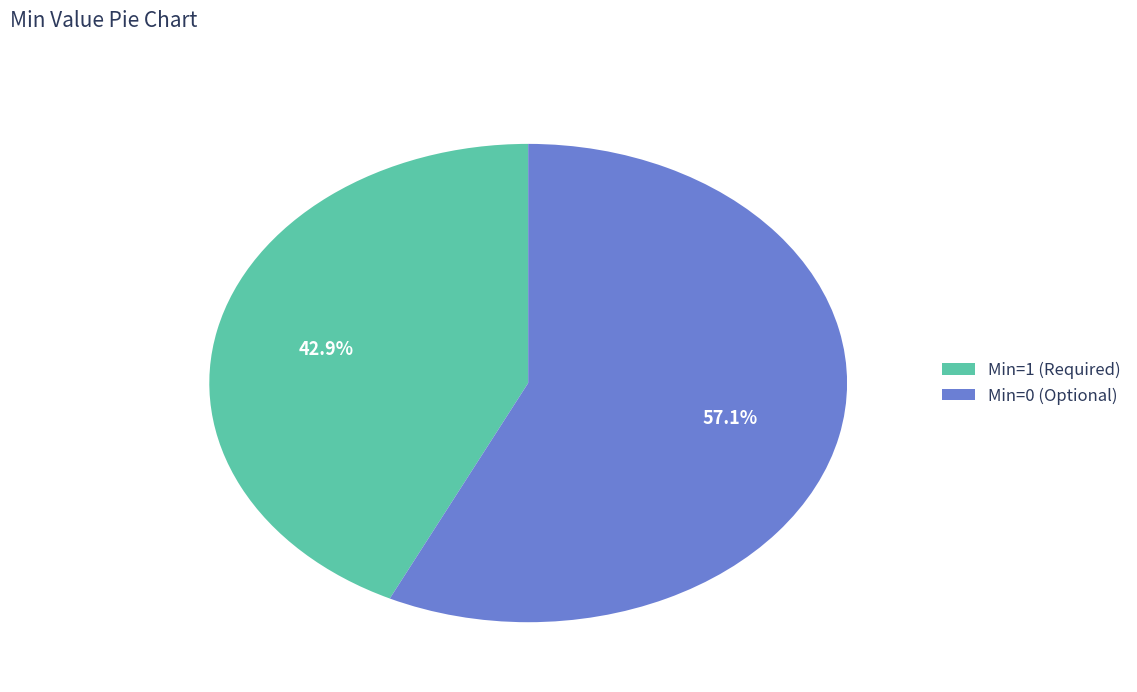

Approximately how many times larger is the value at Min=0 (Optional) compared to Min=1 (Required)?

1.3